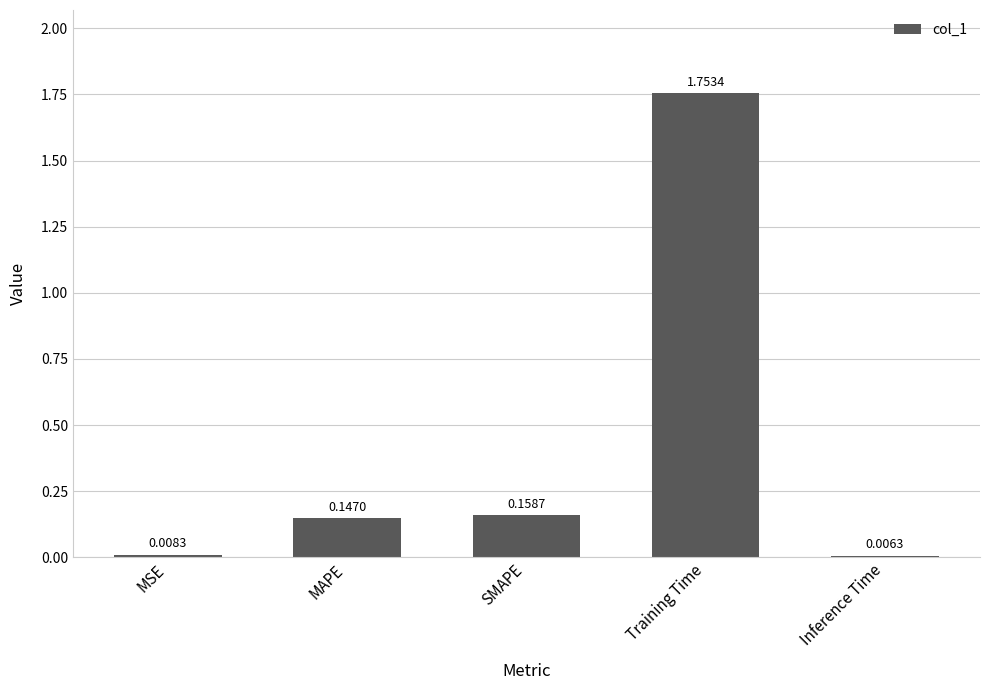

Which category has the highest value across all series?

Training Time